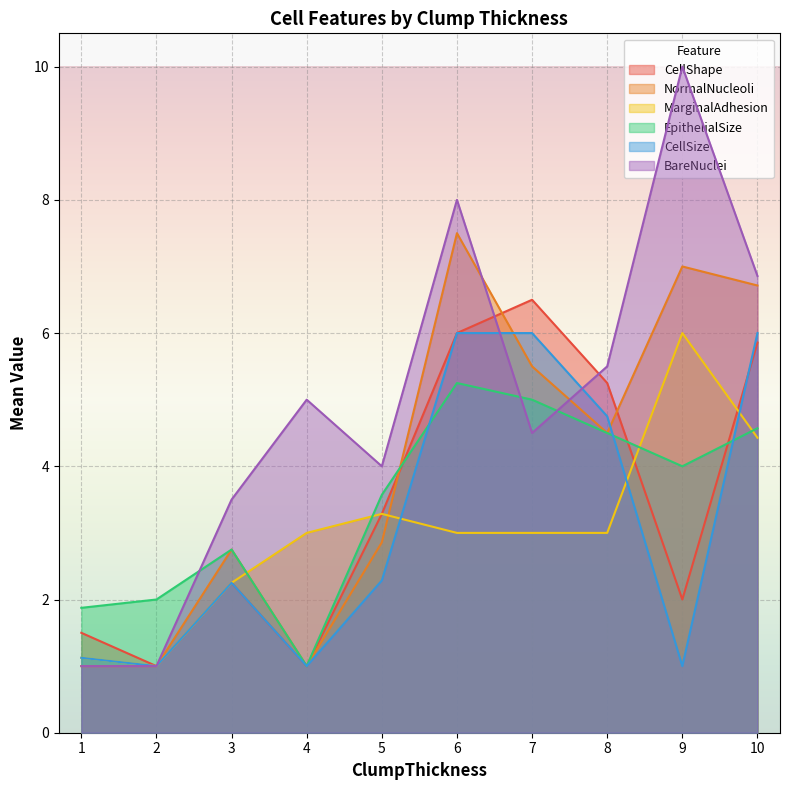

Which series has the largest range (max minus min)?

BareNuclei